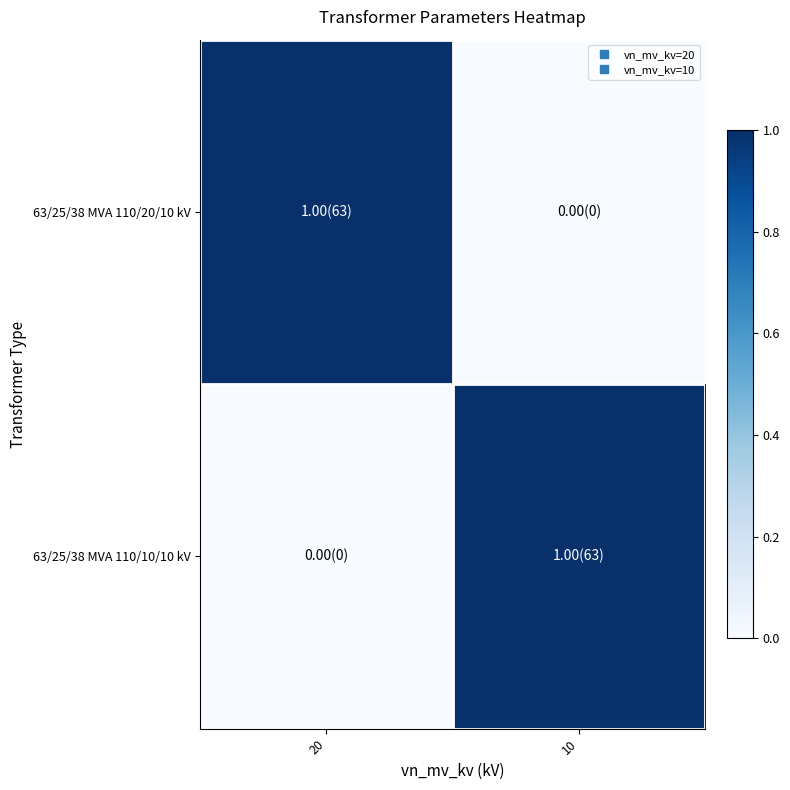

Between 20 and 10, which series saw the biggest shift?

63/25/38 MVA 110/20/10 kV